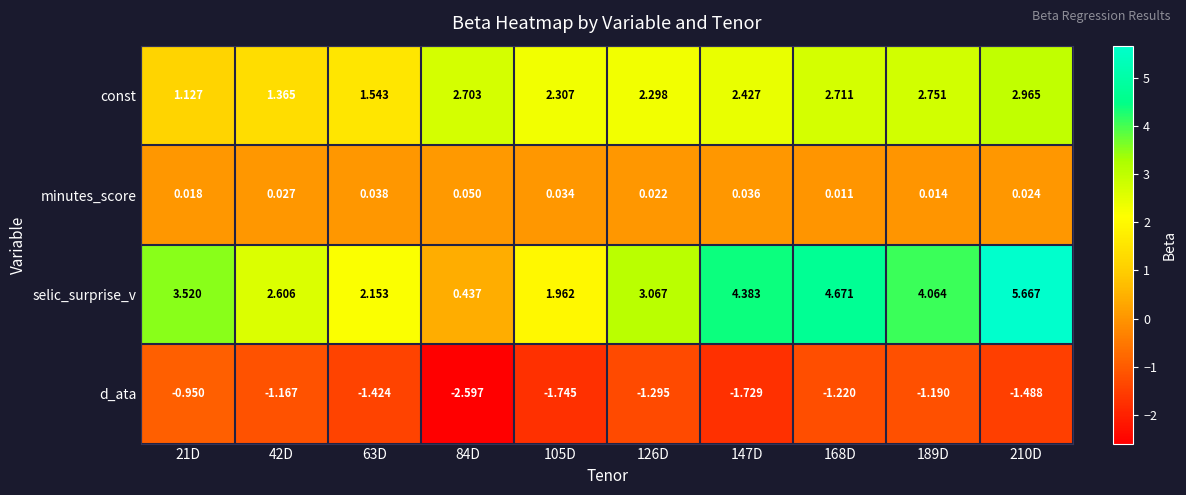

Which series has the largest range (max minus min)?

selic_surprise_v